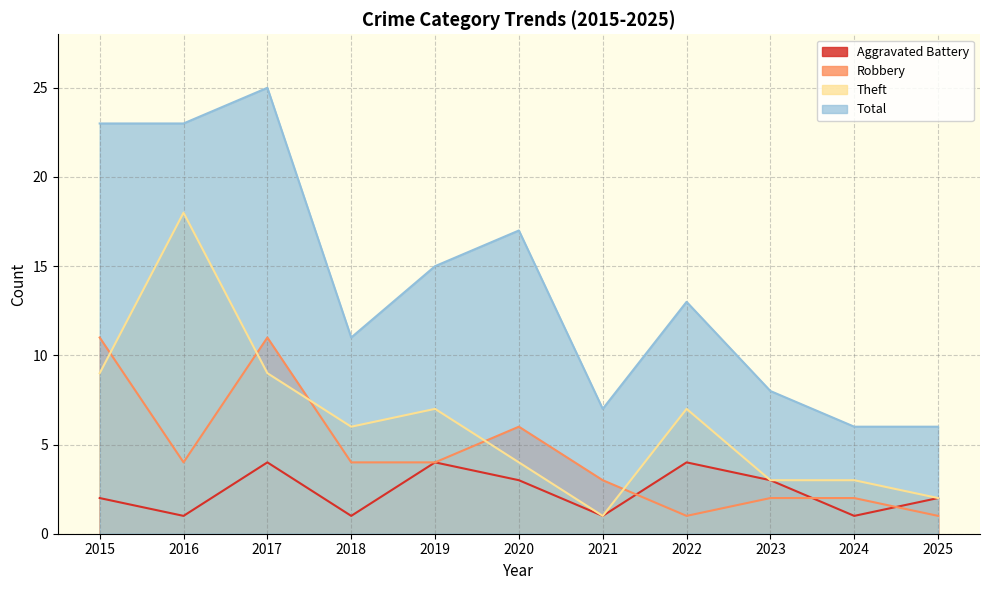

Reading right to left, what are all the values shown in this chart?

Aggravated Battery: 2025=2	2024=1	2023=3	2022=4	2021=1	2020=3	2019=4	2018=1	2017=4	2016=1	2015=2
Robbery: 2025=1	2024=2	2023=2	2022=1	2021=3	2020=6	2019=4	2018=4	2017=11	2016=4	2015=11
Theft: 2025=2	2024=3	2023=3	2022=7	2021=1	2020=4	2019=7	2018=6	2017=9	2016=18	2015=9
Total: 2025=6	2024=6	2023=8	2022=13	2021=7	2020=17	2019=15	2018=11	2017=25	2016=23	2015=23